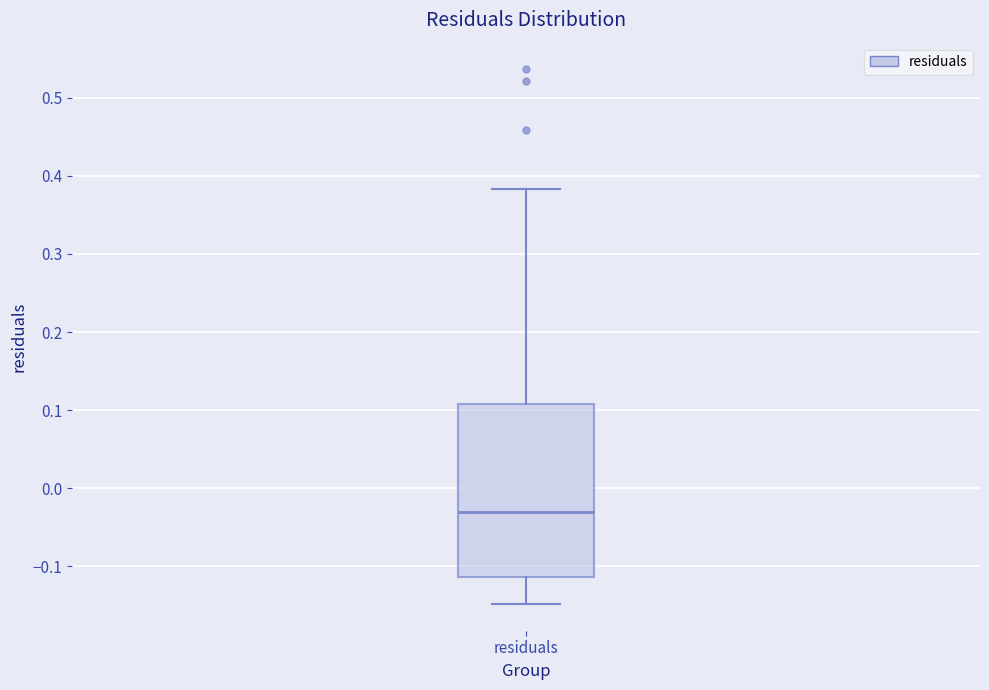

Transcribe this box plot: give where the median line is, the range the box spans, and where the two whiskers end, as read against the y-axis. The values are not printed on the chart, so give them approximately, as read against the axis.

median -0.03, box -0.11 to 0.11, whiskers -0.15 to 0.38